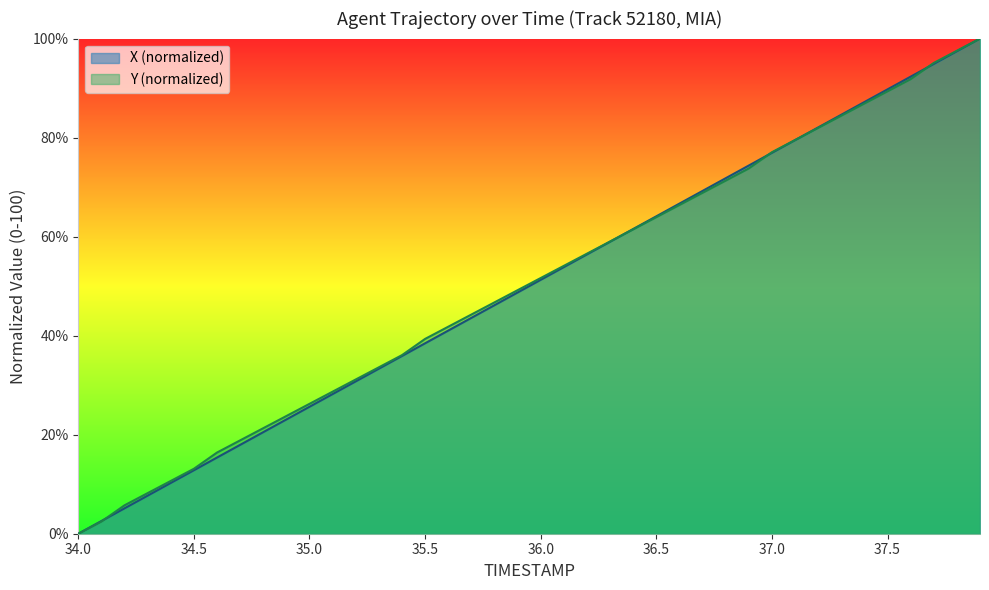

What is the value of the TIMESTAMP point at the 19th from the left?

46.2